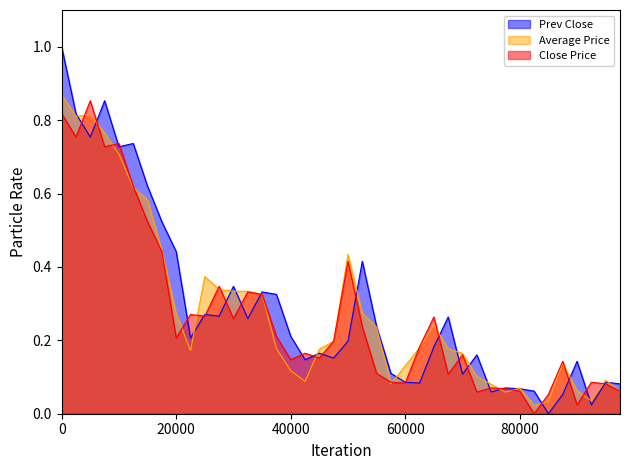

At how many categories does at least one series exceed 0?

40